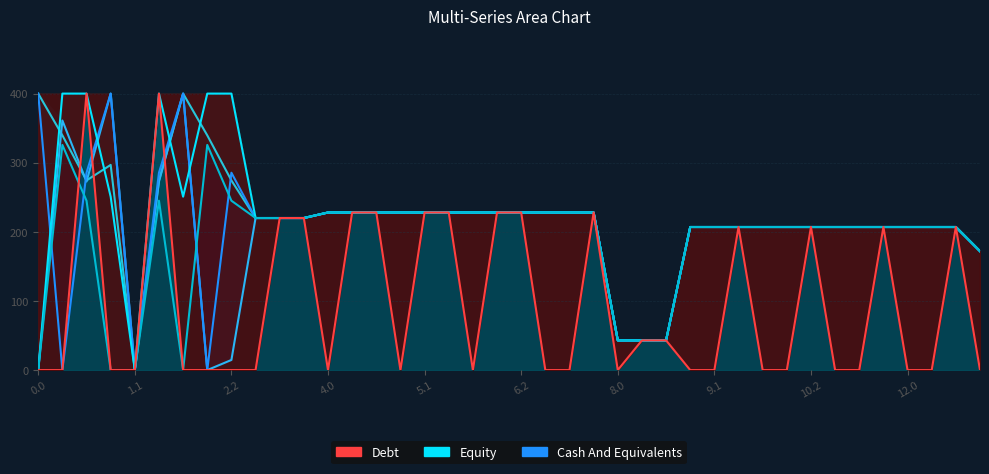

What is the spread (max minus min) of values at 2.2?

400.0